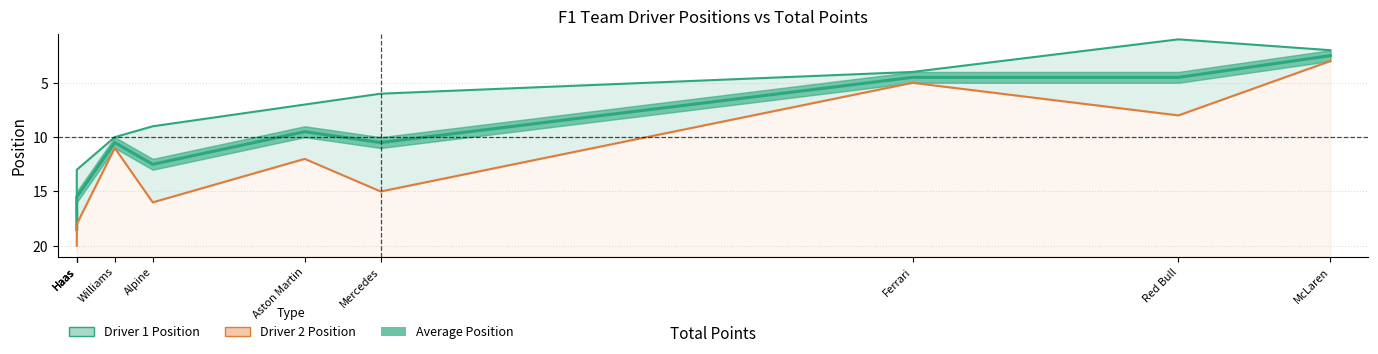

At which label does Driver 1 Position reach its minimum?

Red Bull